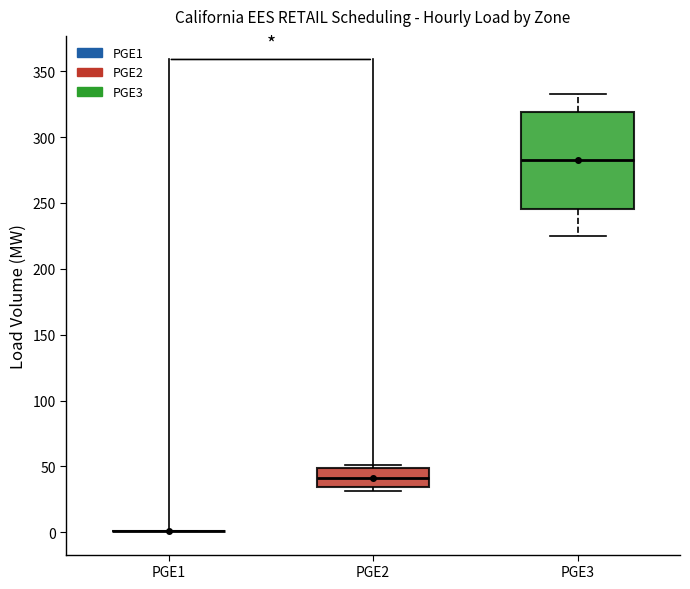

Reading left to right, transcribe this box plot: for each box, give where its median line is, the range the box spans, and where its two whiskers end, as read against the y-axis. The values are not printed on the chart, so give them approximately, as read against the axis.

PGE1: box collapsed to a line at 0, whiskers 0 to 0
PGE2: median 40, box 35 to 50, whiskers 30 to 50 (just above the box's upper edge)
PGE3: median 285, box 245 to 320, whiskers 225 to 330